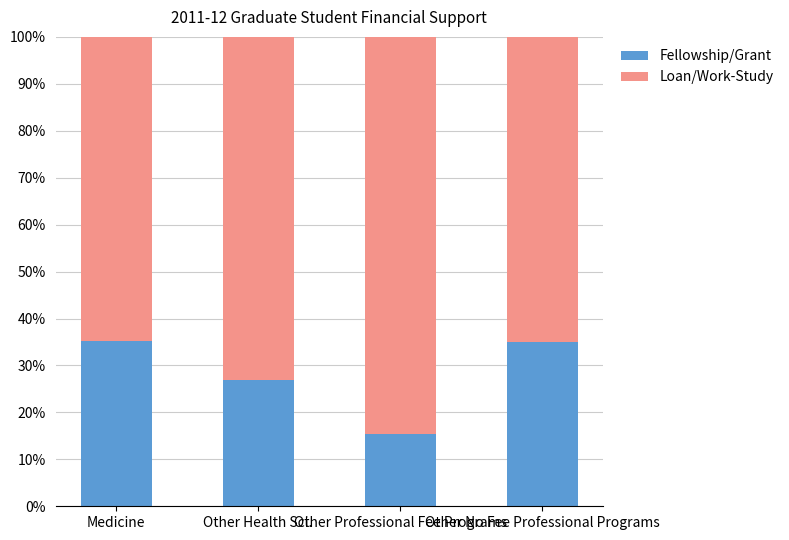

The value of Fellowship/Grant at Other Health Sci. is 26.9. True or false?

True